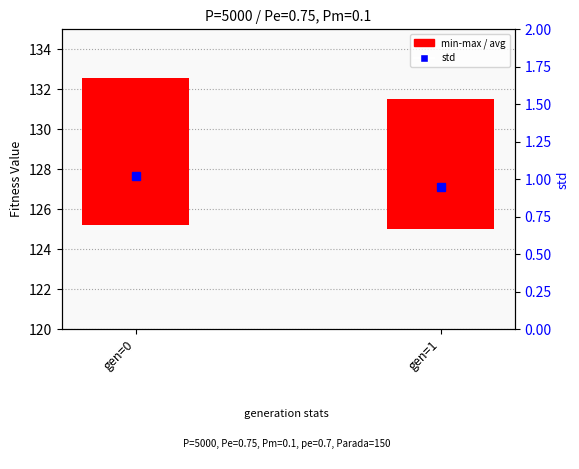

Between gen=0 and gen=1, which series saw the biggest shift?

avg